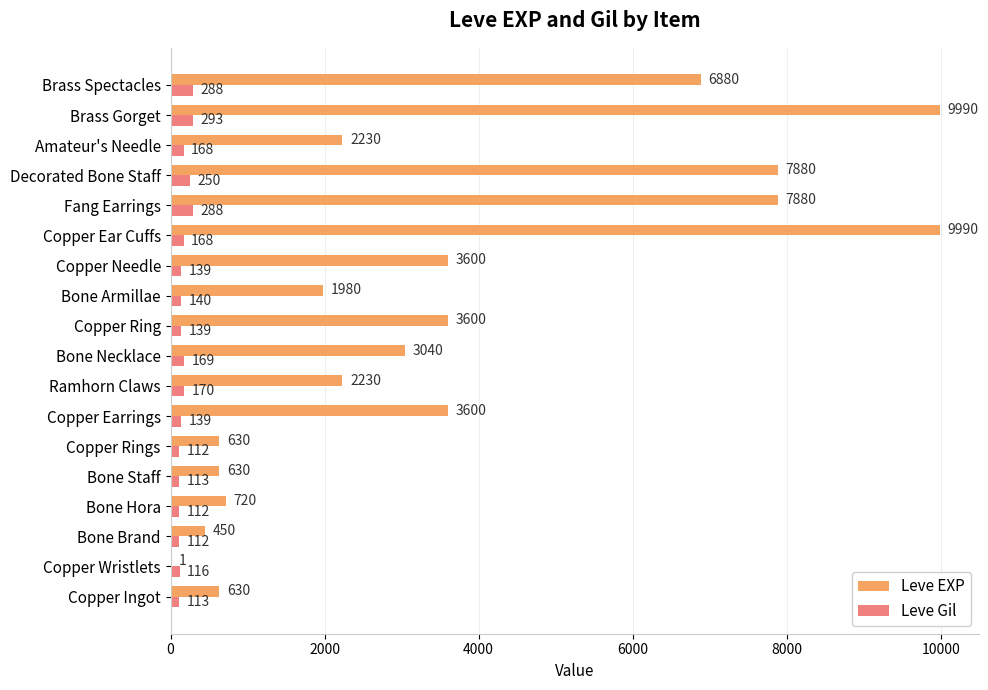

What is the average value of the Leve Gil series?

168